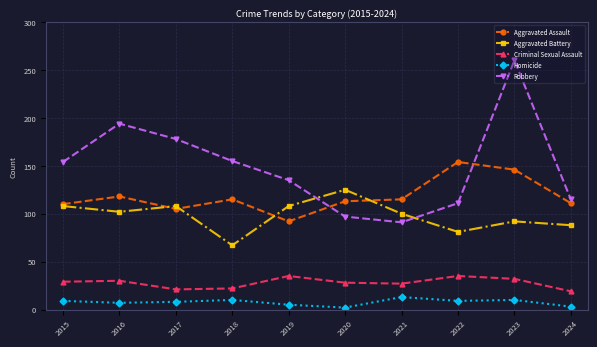

What is the spread (max minus min) of values at 2017?

170